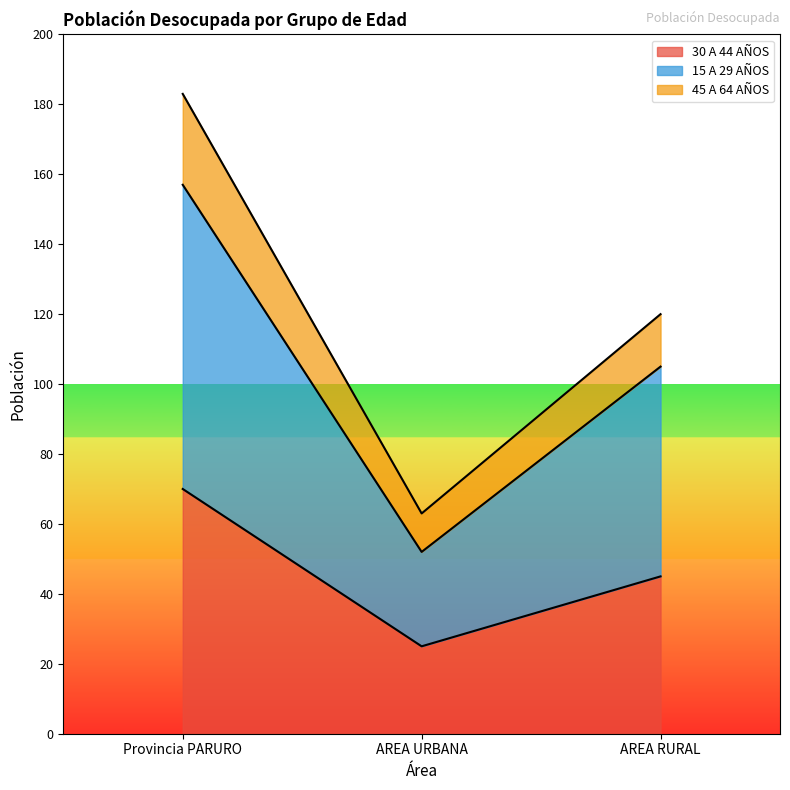

Which has a higher value, AREA RURAL or AREA URBANA?

AREA RURAL